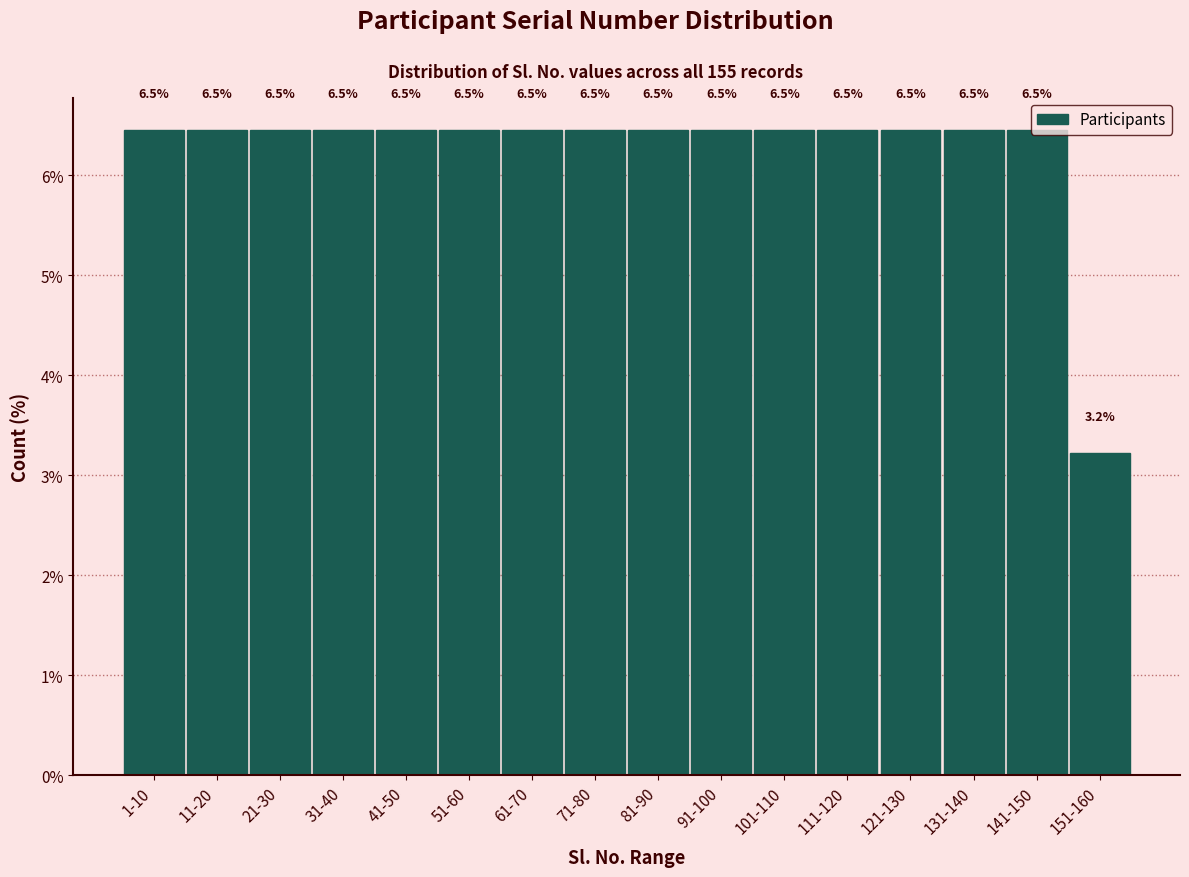

What is the minimum value shown in the chart?

3.2